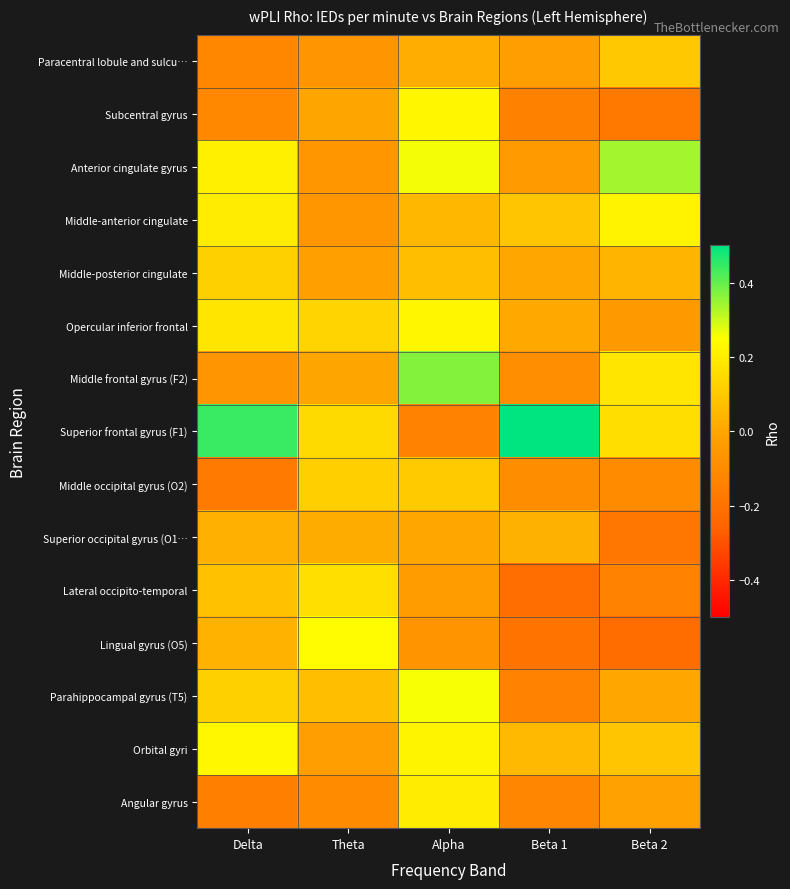

At Beta 1, list the series in order from smallest to largest.

Lateral occipito-temporal, Lingual gyrus (O5), Subcentral gyrus, Parahippocampal gyrus (T5), Angular gyrus, Middle occipital gyrus (O2), Middle frontal gyrus (F2), Anterior cingulate gyrus, Paracentral lobule and sulcu…, Middle-posterior cingulate, Opercular inferior frontal, Superior occipital gyrus (O1…, Orbital gyri, Middle-anterior cingulate, Superior frontal gyrus (F1)